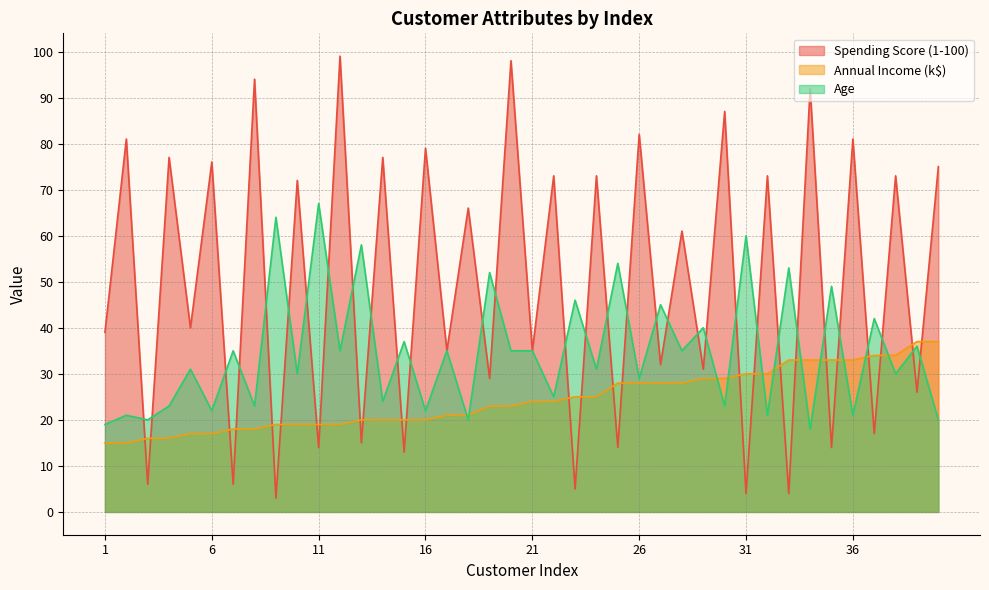

Is the value of Annual Income (k$) at 18 greater than the value of Spending Score (1-100) at 36?

No